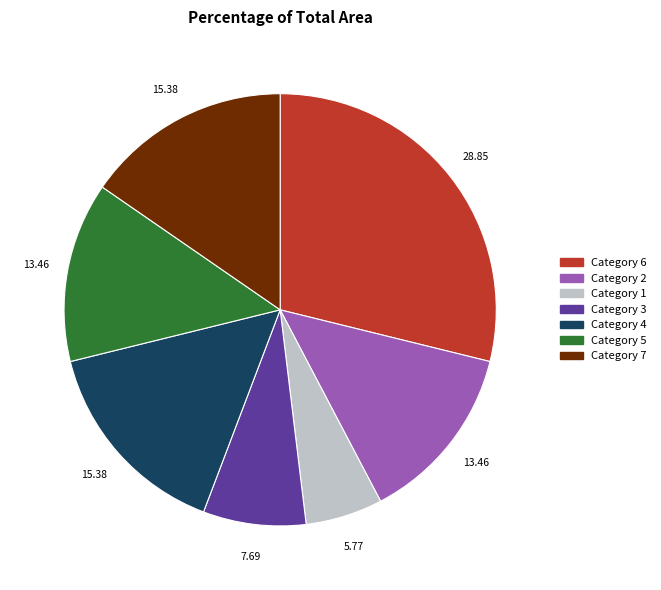

Is there any slice that represents more than half of the pie?

No